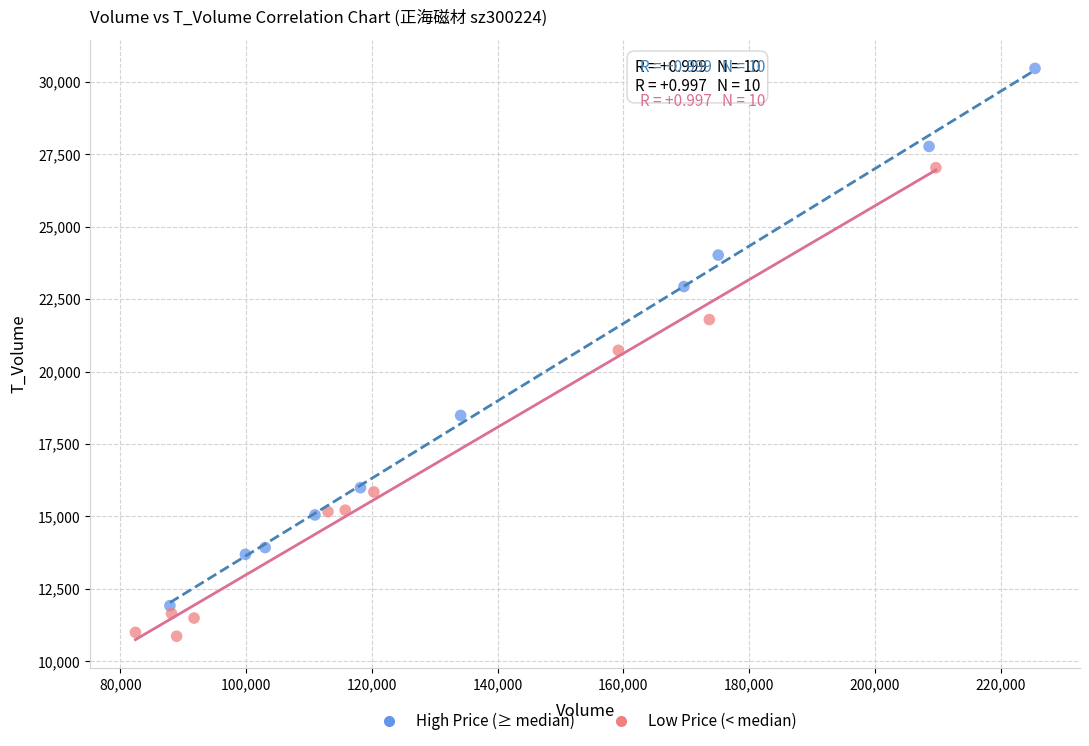

Which series reaches the minimum Y coordinate?

Low Price (< median)